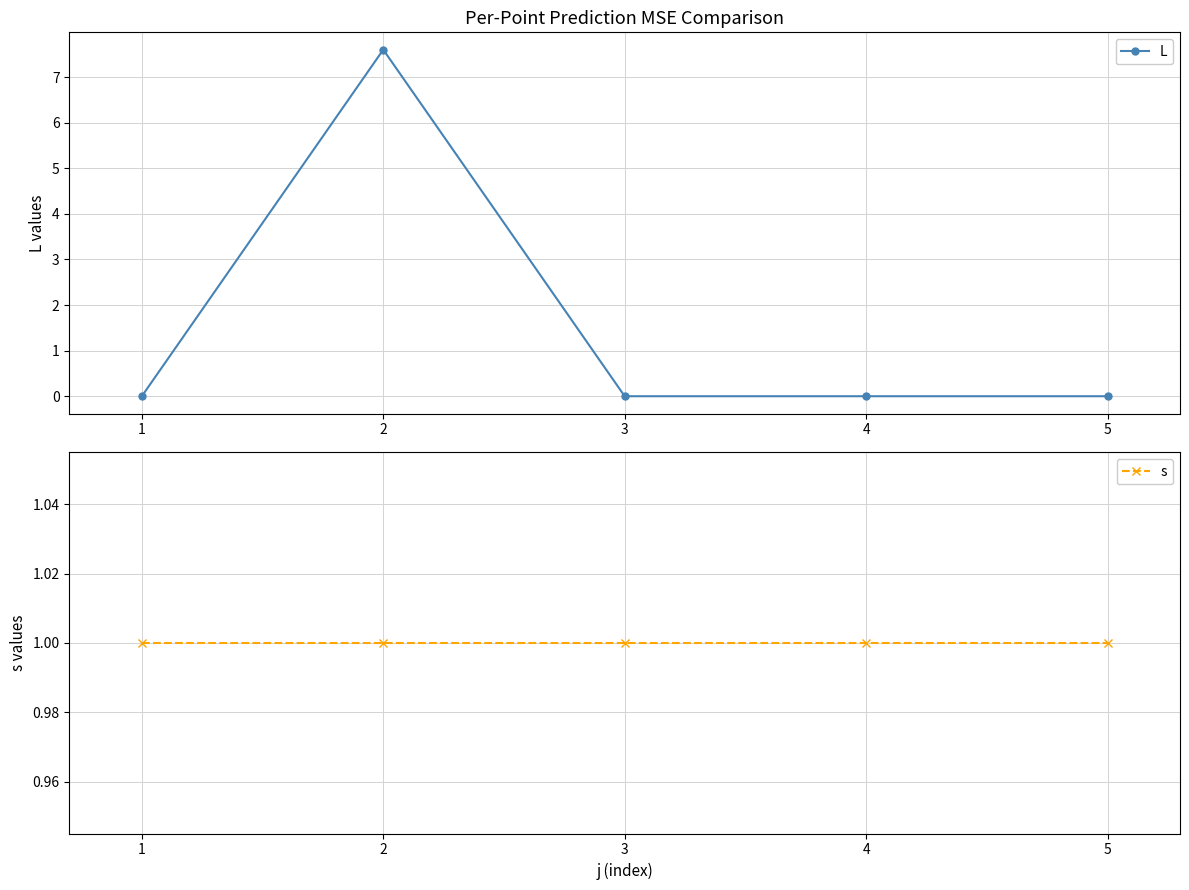

Which category has the lowest value in the s series?

1